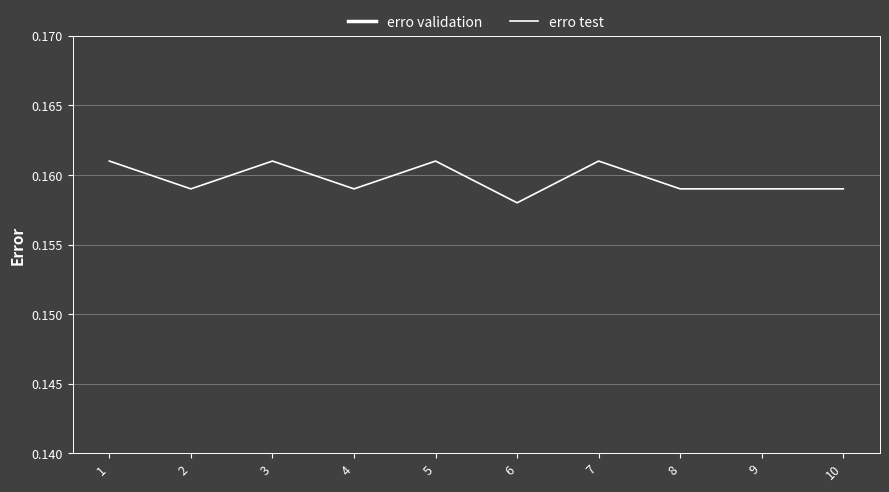

At which label does erro test reach its peak?

1